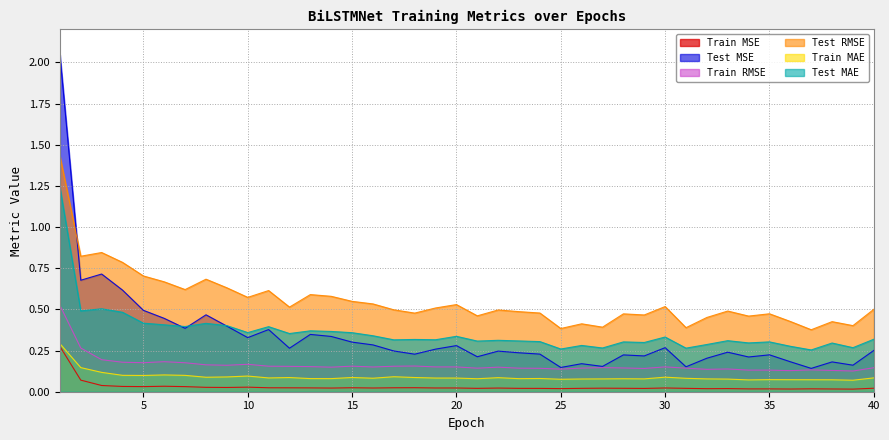

What is the highest value of the Train RMSE series?

0.5